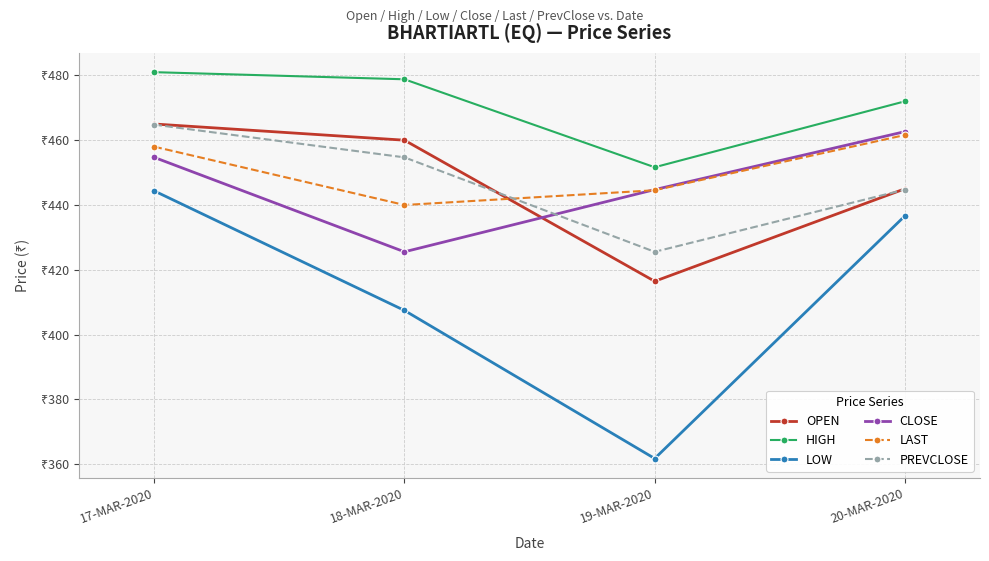

At which category is the sum across all series the highest?

17-MAR-2020